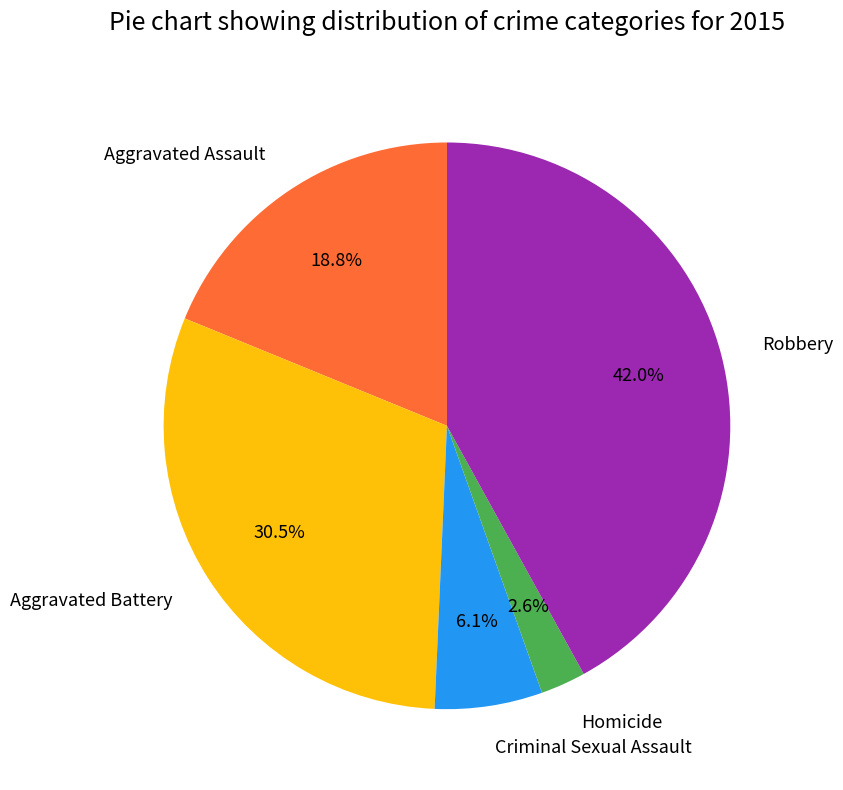

Which category has the smallest portion of the pie?

Homicide